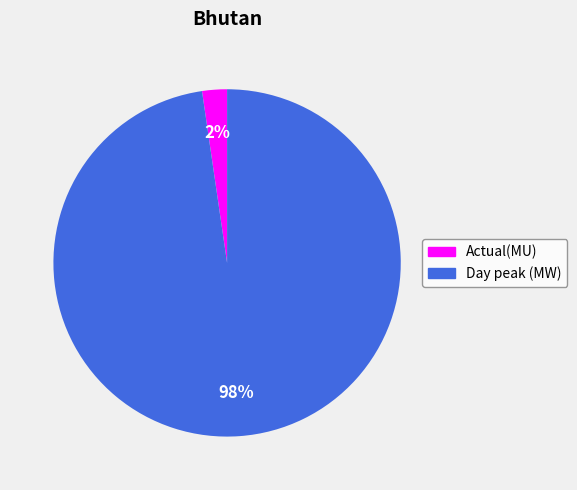

Combined, do Actual(MU) and Day peak (MW) account for over 50%?

Yes